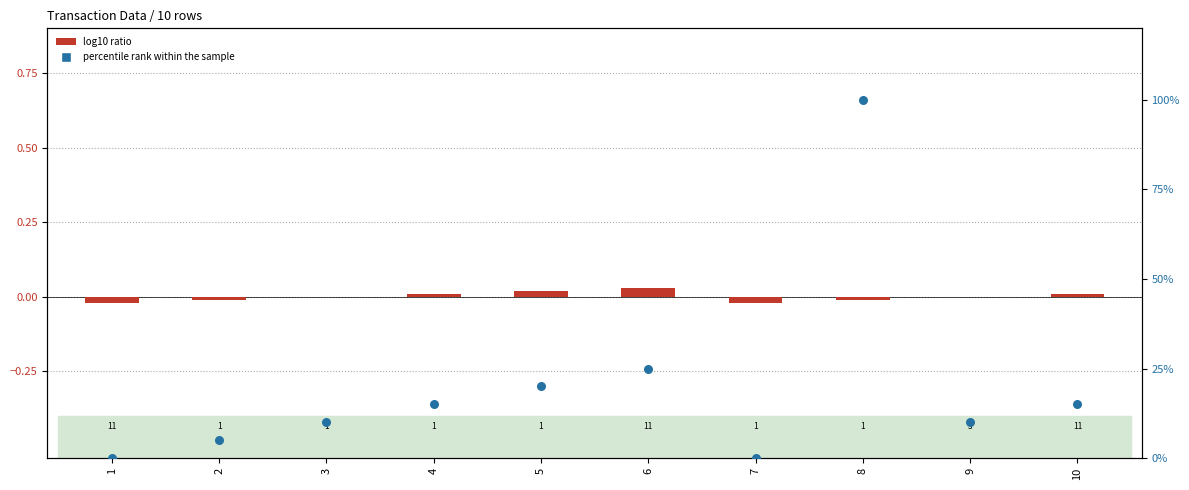

Which series reaches the maximum Y coordinate?

percentile rank within the sample